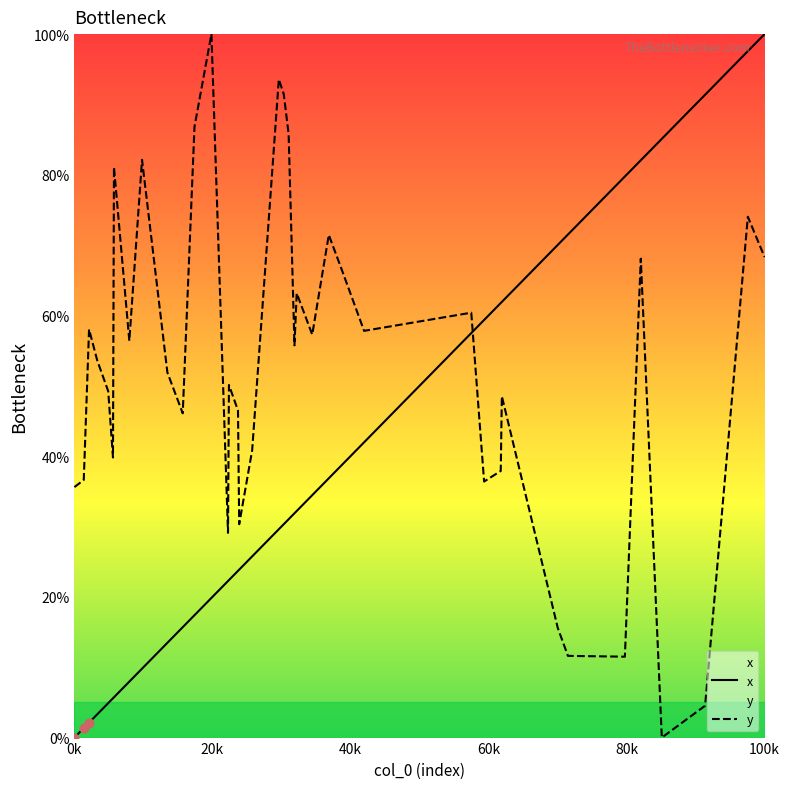

At which label does x reach its peak?

100k